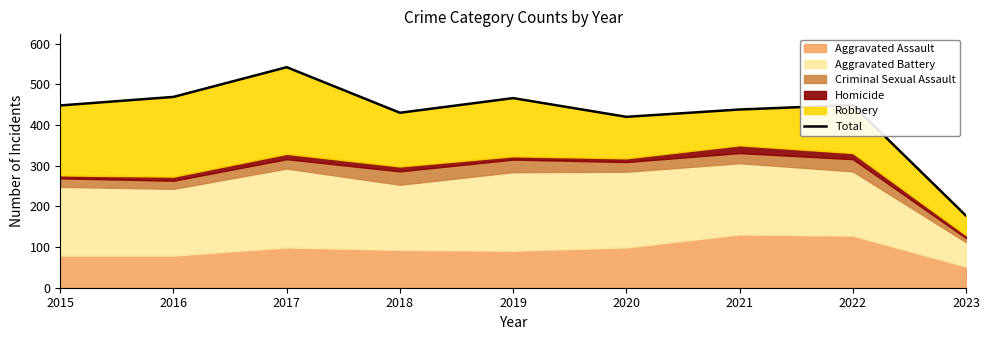

How many lines are shown in the chart?

1